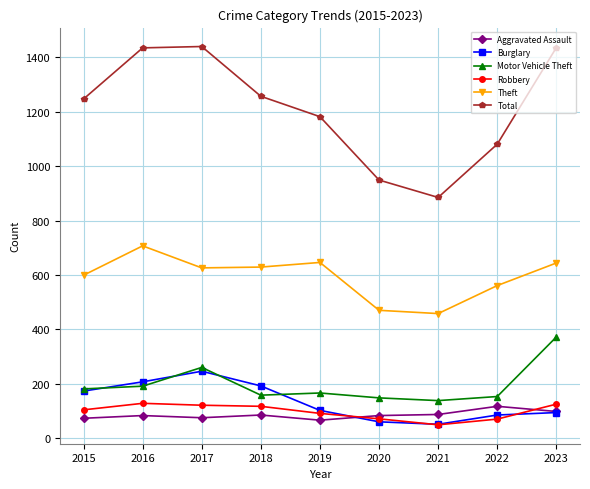

What is the value of the Burglary point at the 1st from the left?

173